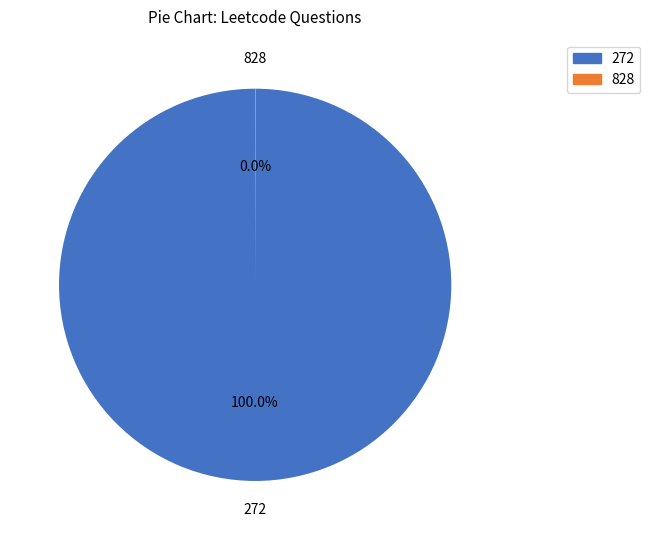

Which category has the biggest portion of the pie?

272